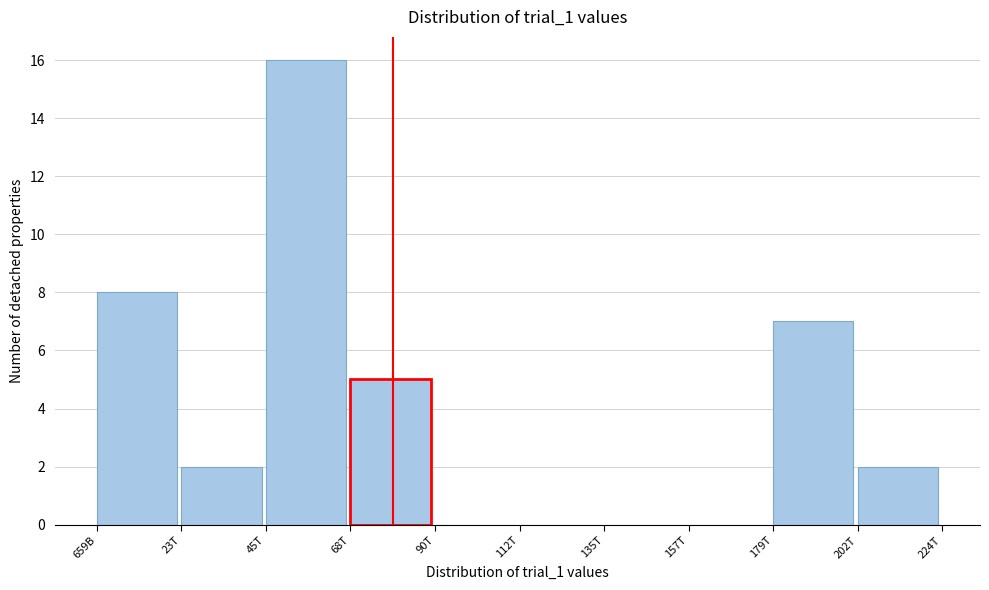

Reading left to right, extract all data points from this chart.

659B=8	23T=2	45T=16	68T=5	90T=0	112T=0	135T=0	157T=0	179T=7	202T=2